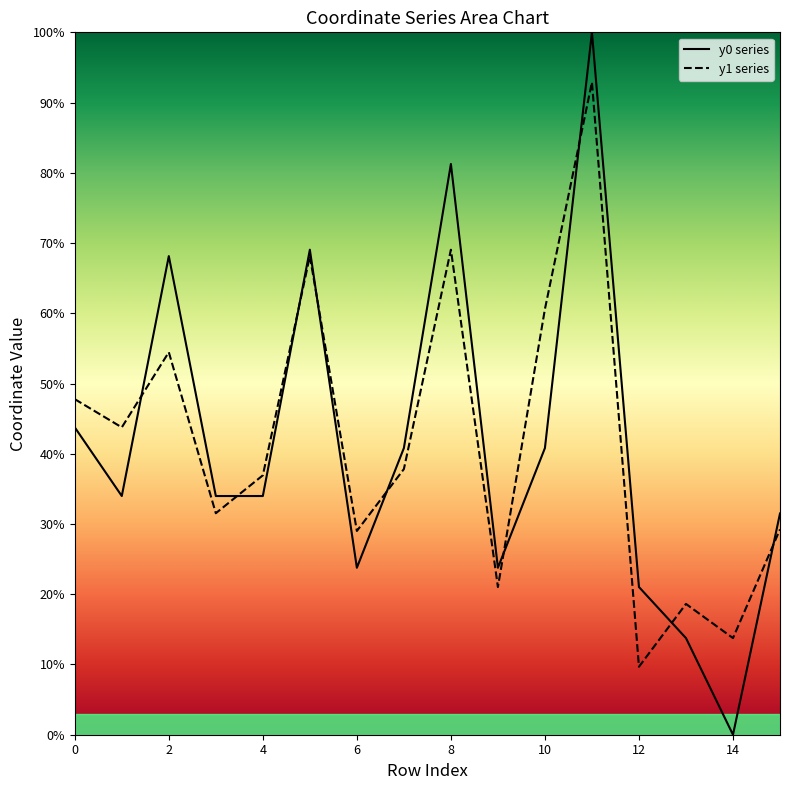

The value of y0 series at 15 is 31.5. True or false?

True